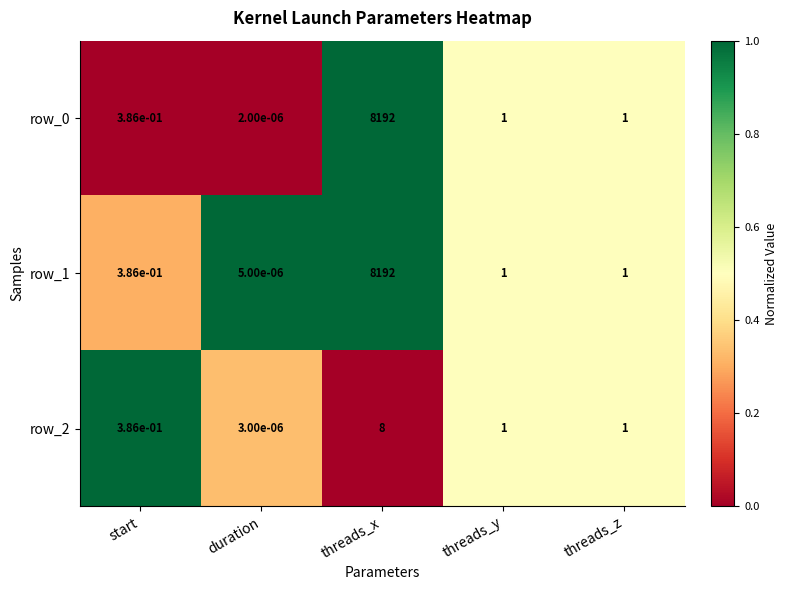

What is the difference between the row_1 values at threads_x and threads_z?

8191.0